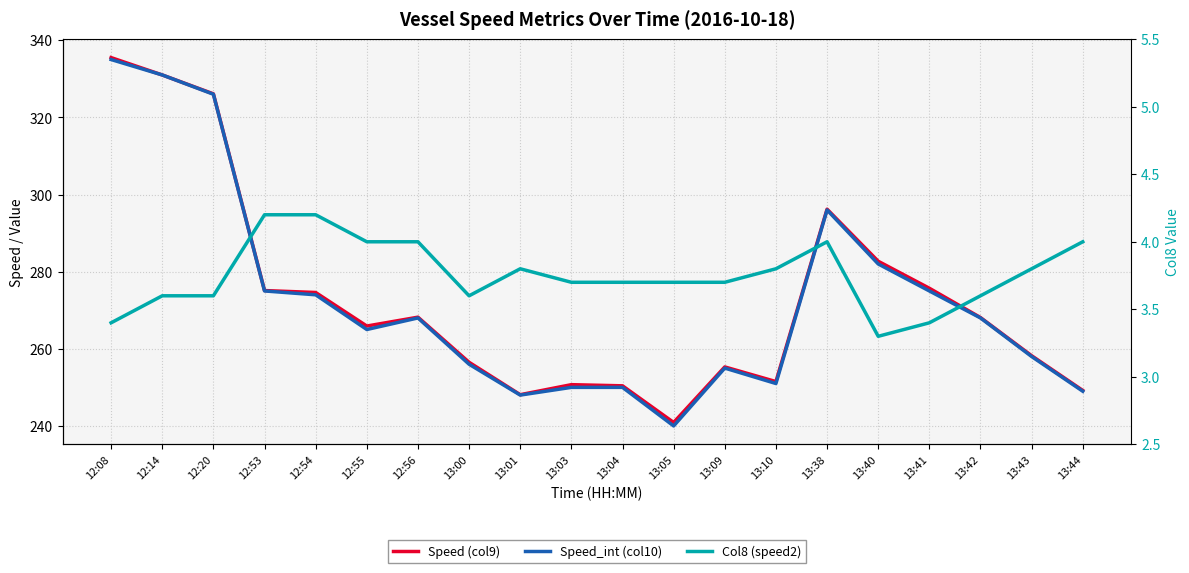

What is the sum of all Col8 (speed2) values?

75.1